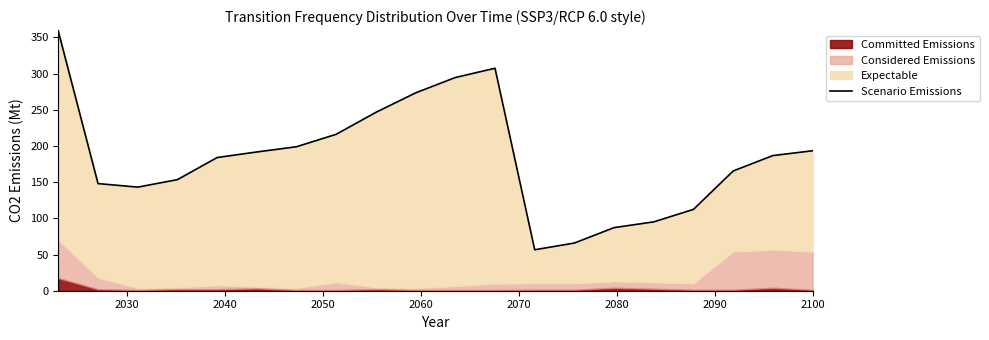

What is the greatest value displayed?

358.2